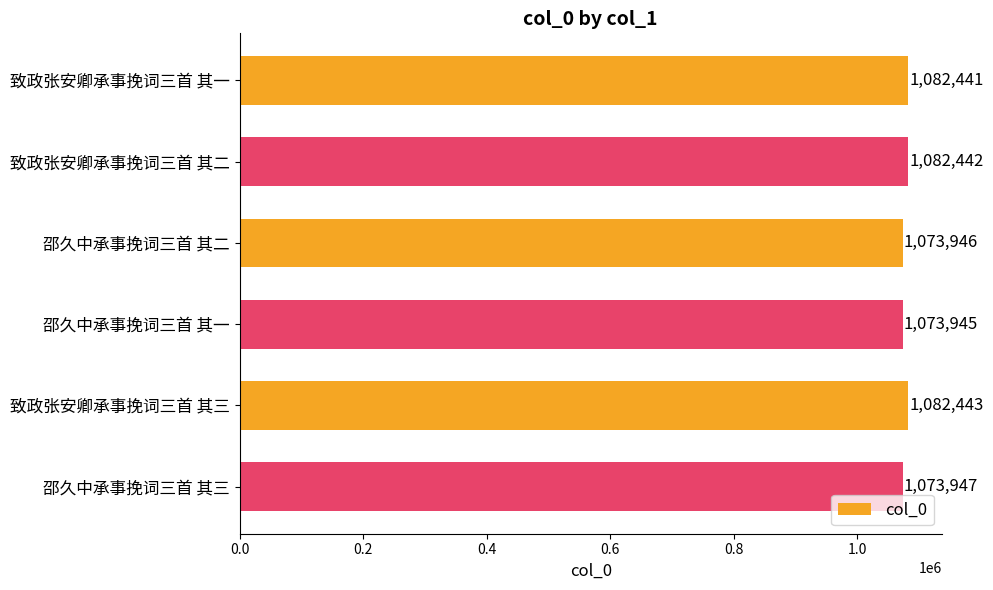

What is the difference between the maximum and minimum values?

8498